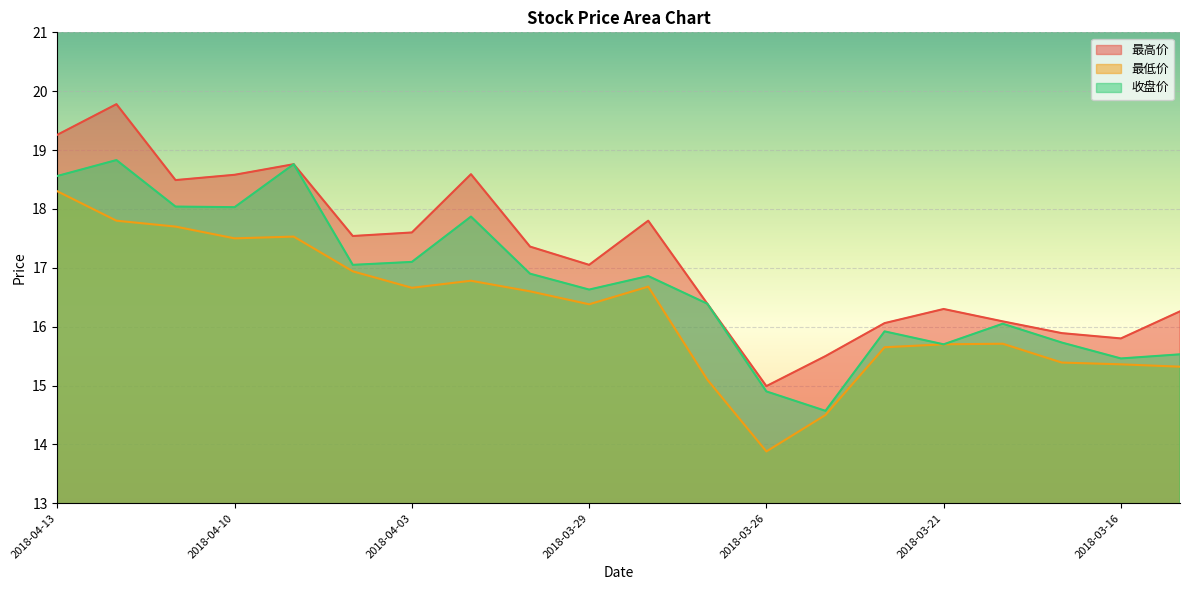

List the series in order of their peak value, highest first.

最高价, 收盘价, 最低价